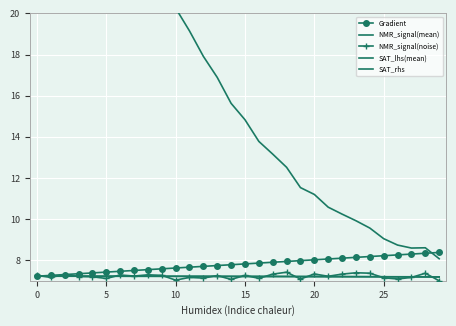

What are all the series names shown in the legend?

Gradient, NMR_signal(mean), NMR_signal(noise), SAT_lhs(mean), SAT_rhs